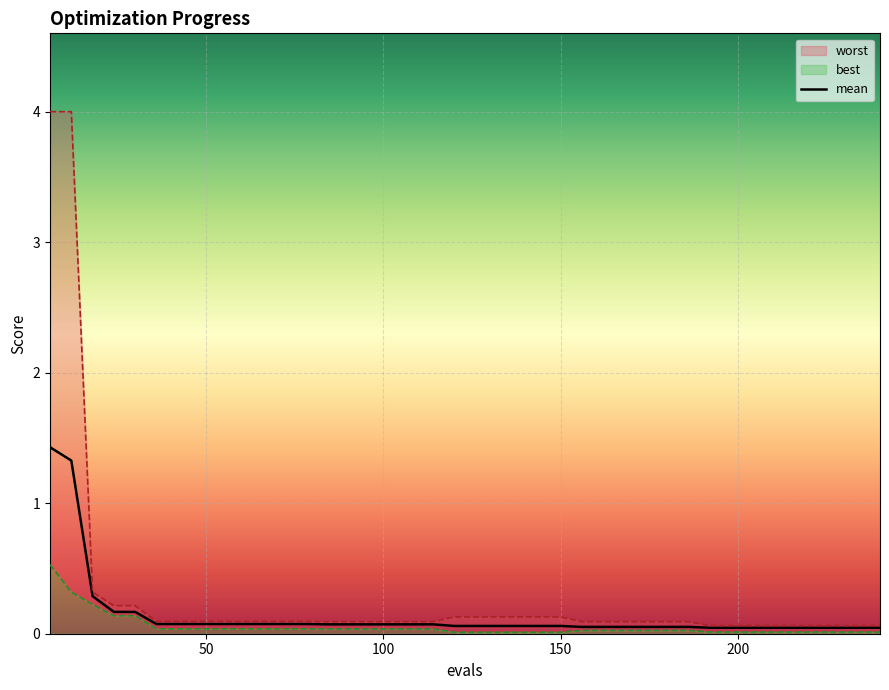

What is the difference between the maximum and minimum values?

1.4